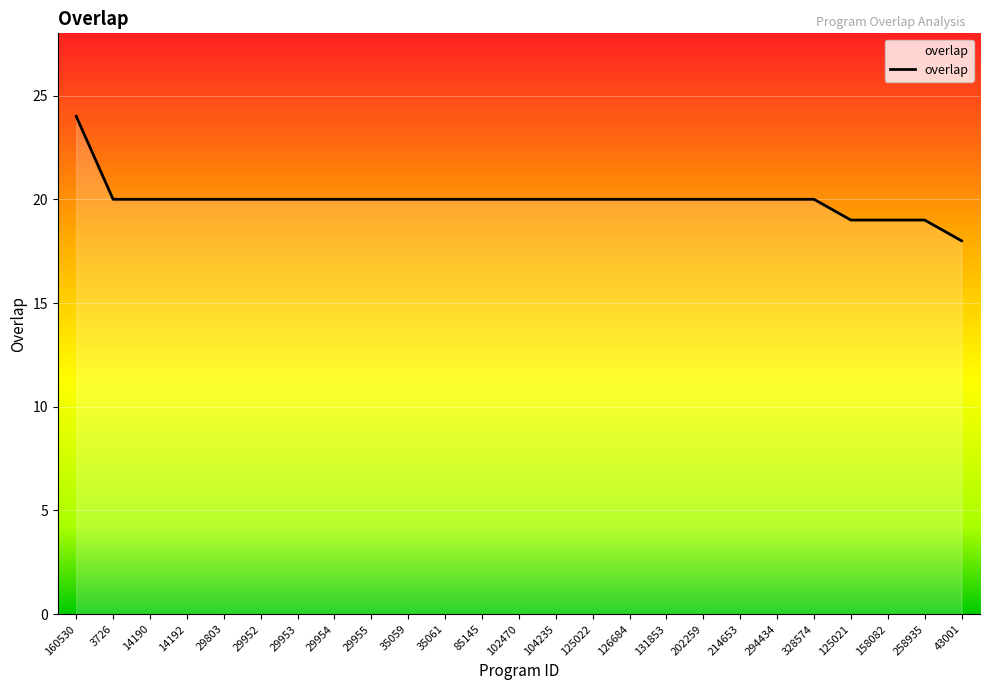

Read the value at 131853.

20